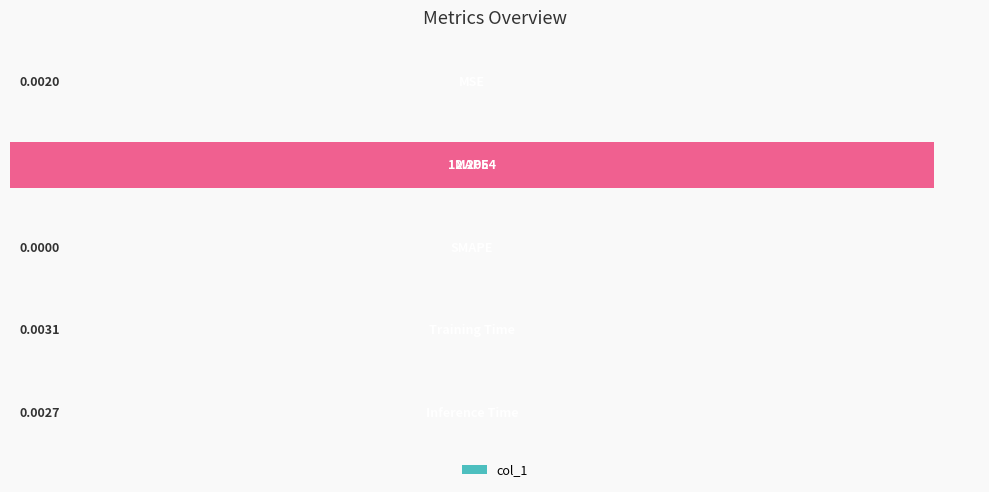

Count the number of data series in this chart.

1